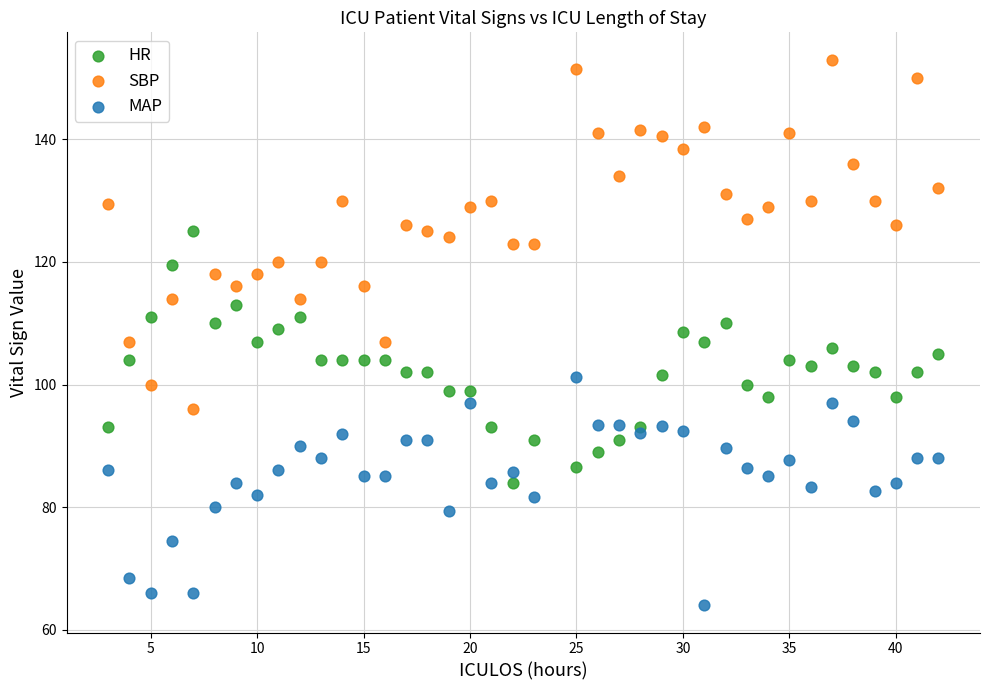

What is the X range (max minus min) for the scatter plot?

39.0